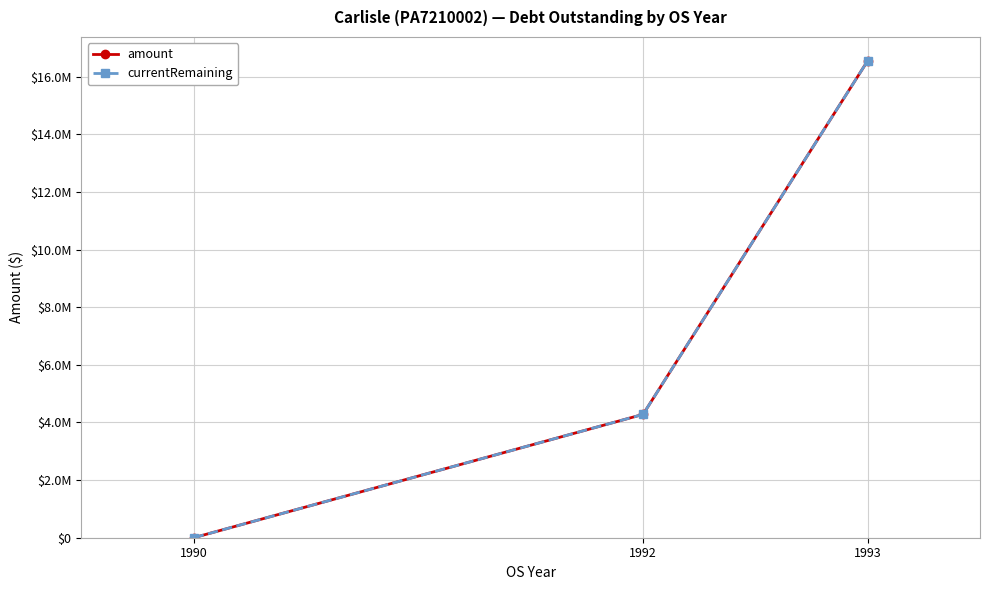

At which label does currentRemaining first exceed 4280000?

1993